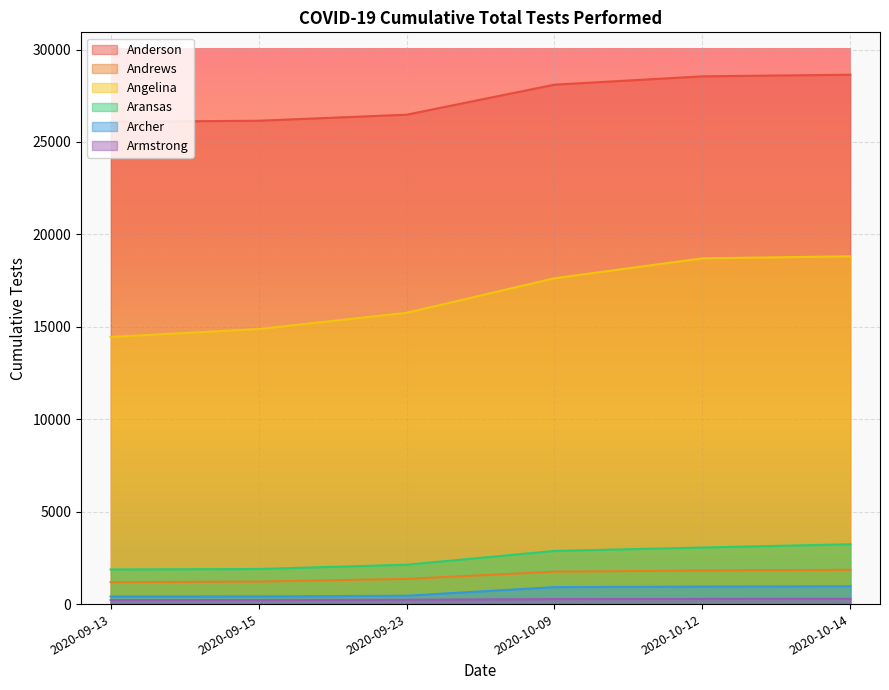

True or false: Armstrong has more than 0 points higher than both neighbors.

False